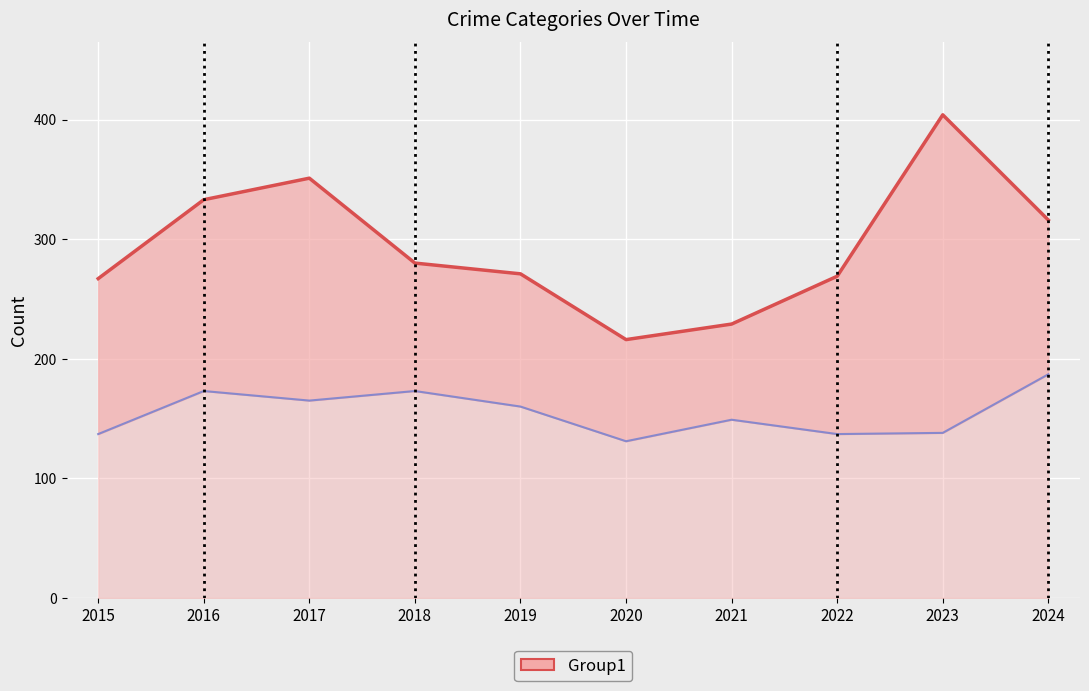

What is the value of the Total point at the 1st from the left?

267